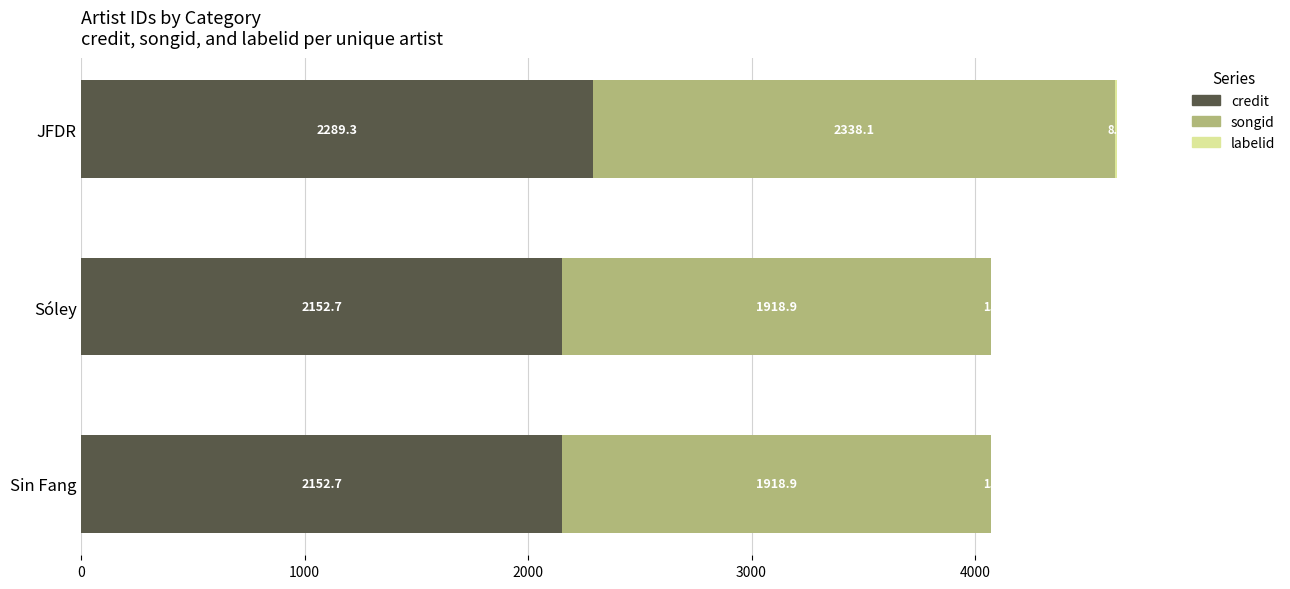

True or false: credit has a value of 2152.7 at Sóley.

True